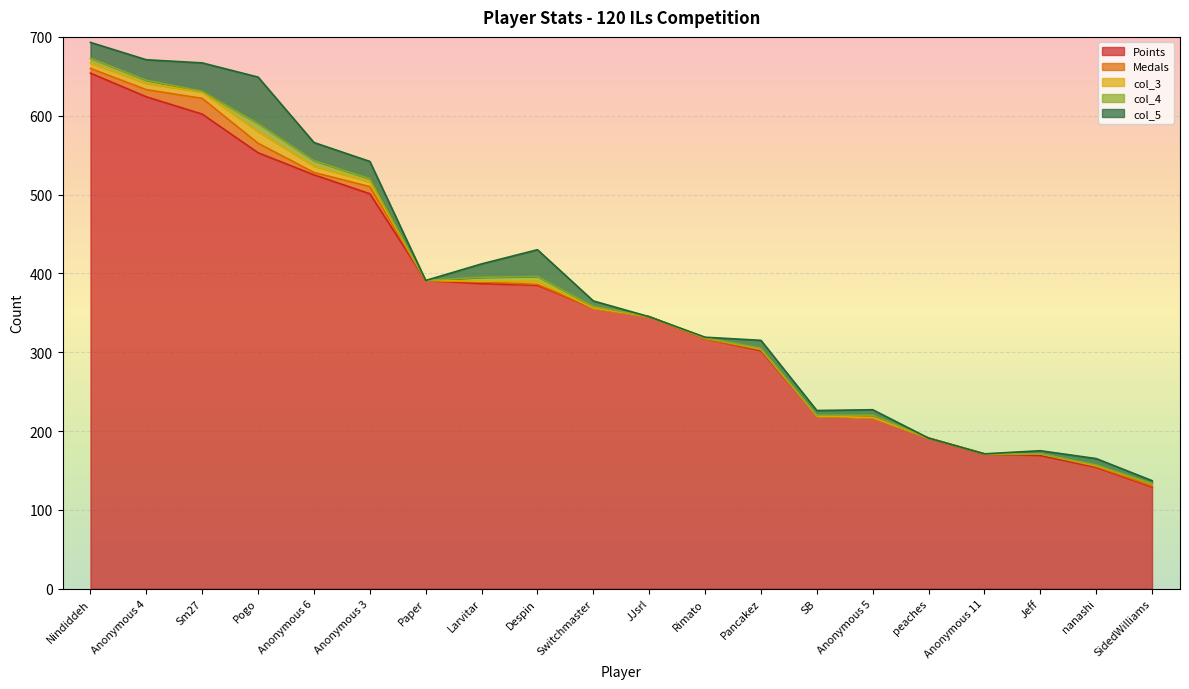

What is the sum of all col_5 values?

284